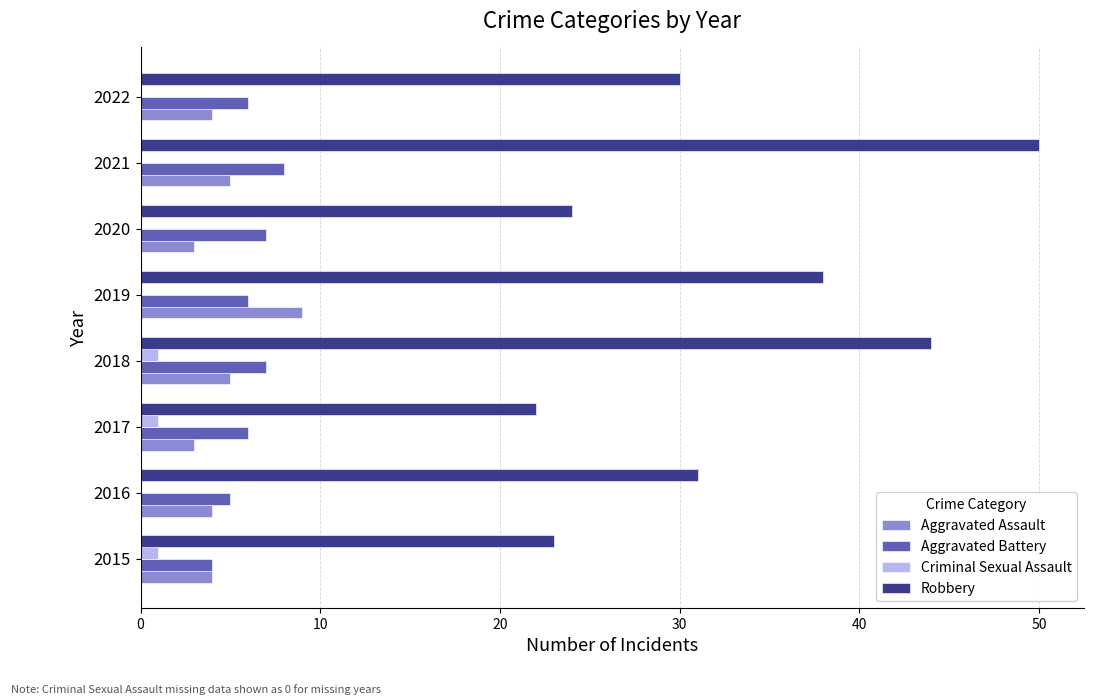

The Aggravated Assault series shows 9 at 2018. True or false?

False